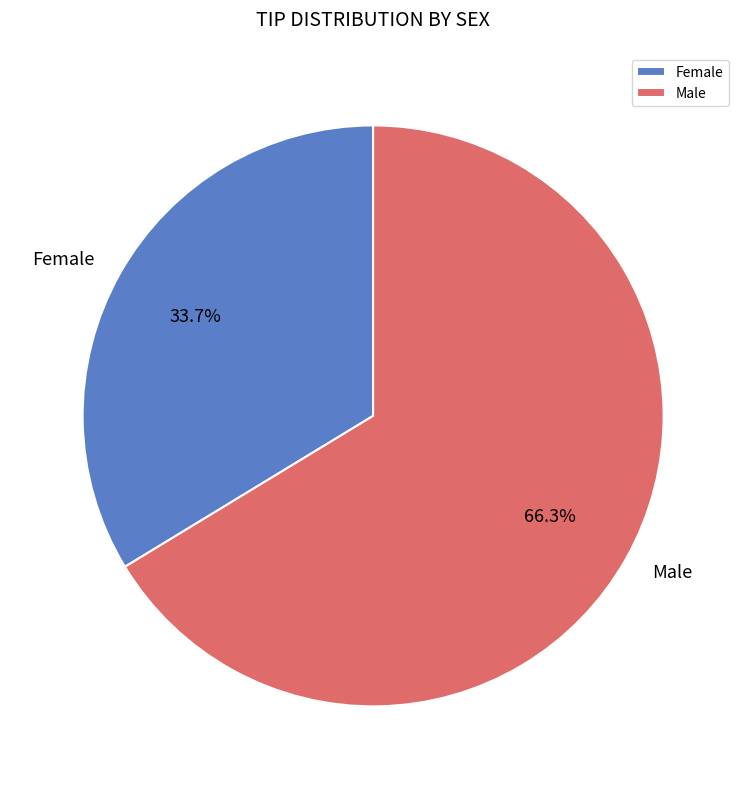

What is the ratio of the value at Male to the value at Female?

2.0